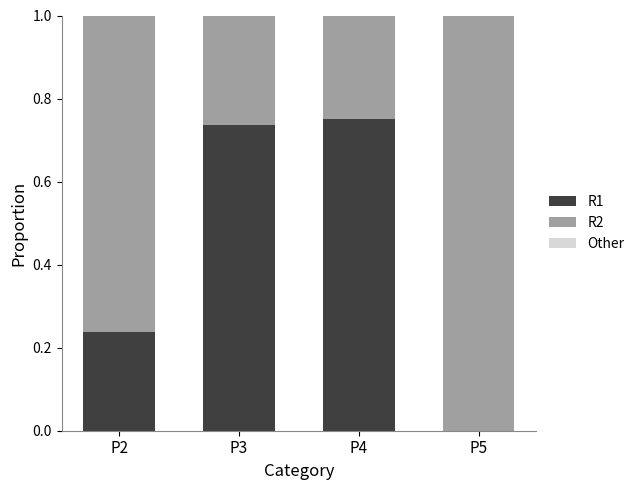

How many values in R1 are above zero?

3